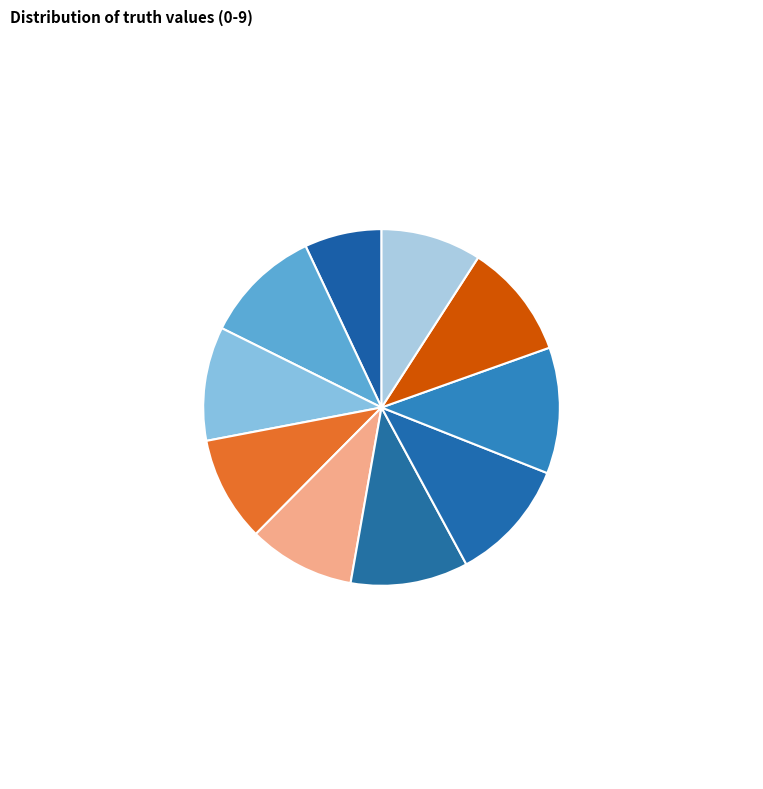

Is there a majority slice in this chart?

No